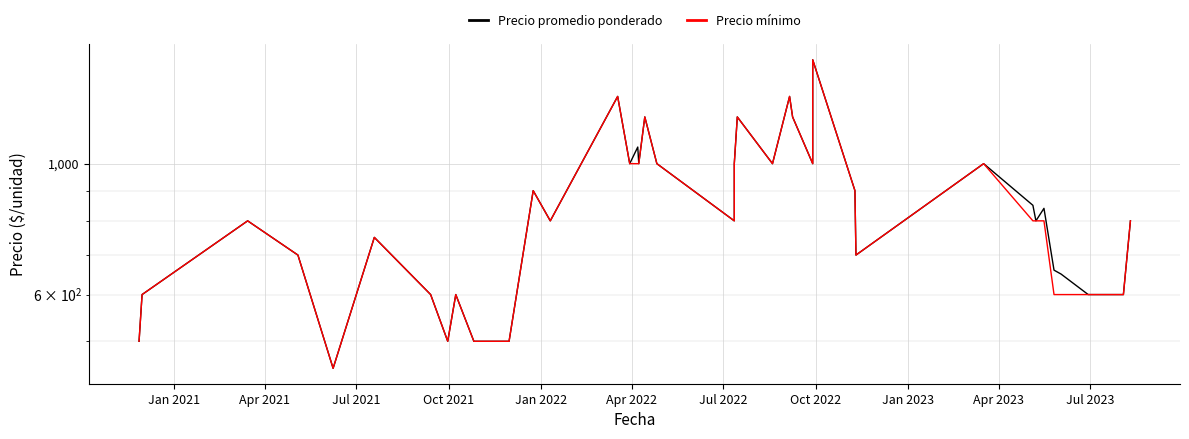

What is the difference between the maximum and minimum values in the Precio mínimo series?

1050